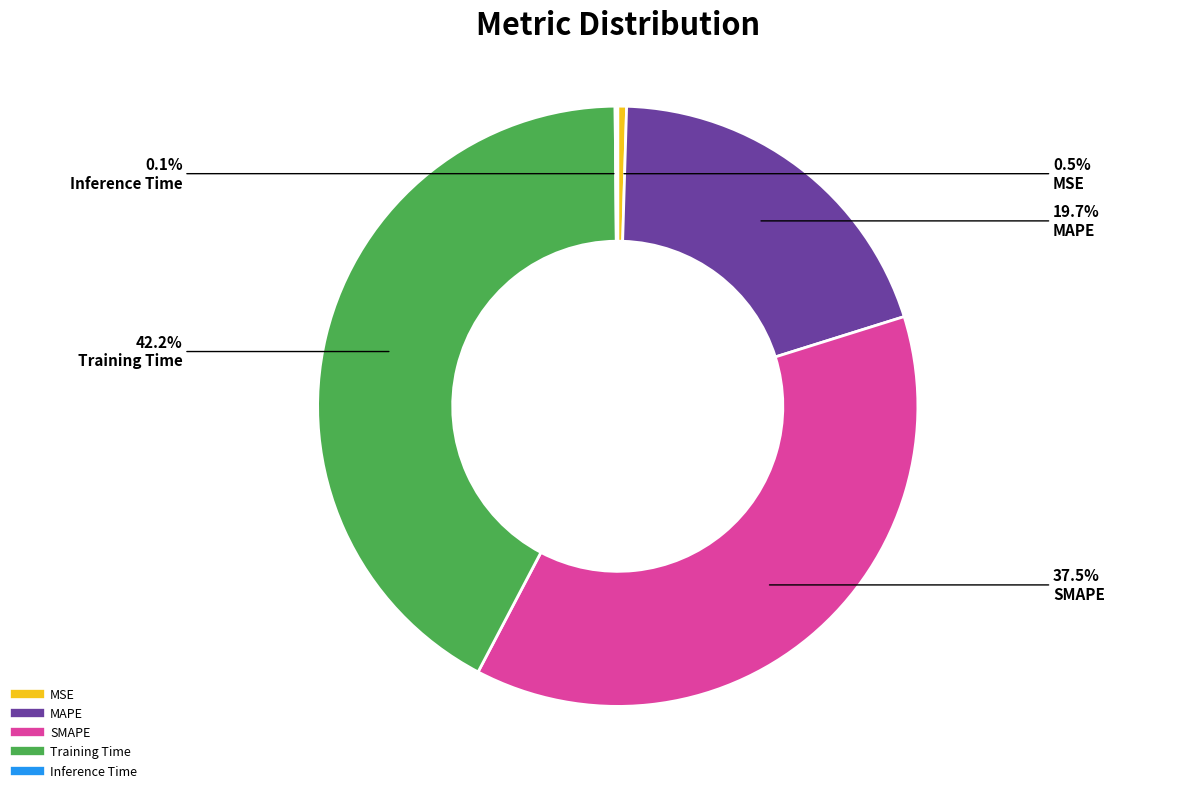

Between Training Time and MSE, which is larger?

Training Time